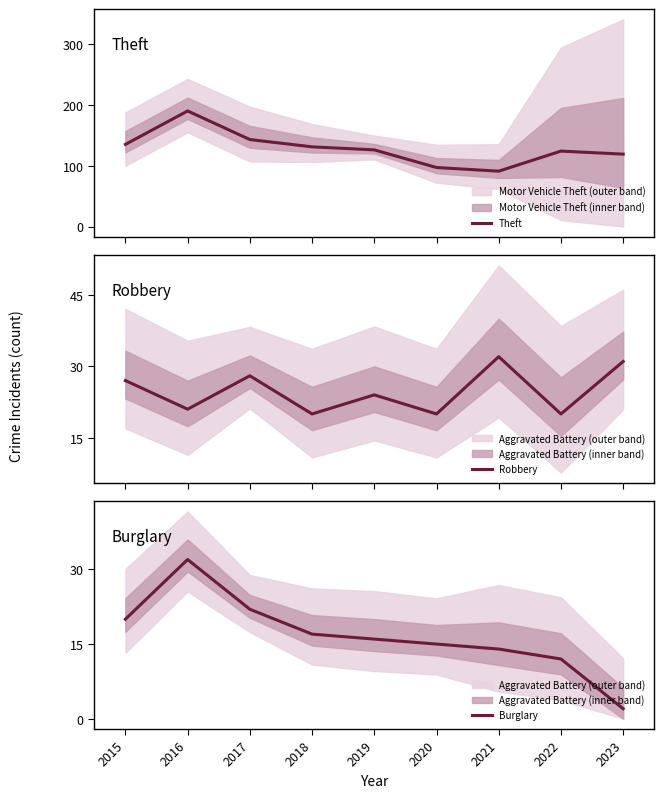

True or false: Theft and Burglary intersect in this chart.

False